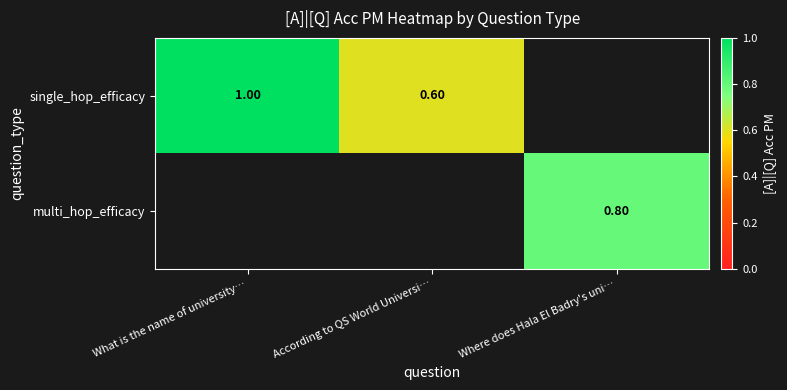

What is the difference between the single_hop_efficacy values at According to QS World Universi… and What is the name of university…?

0.4